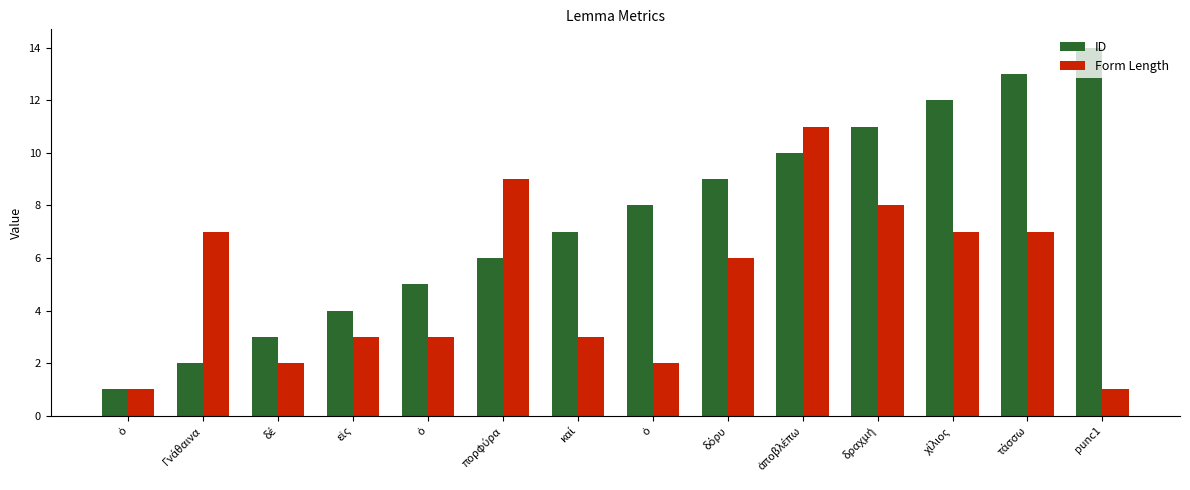

Which series has the largest total across all categories?

ID